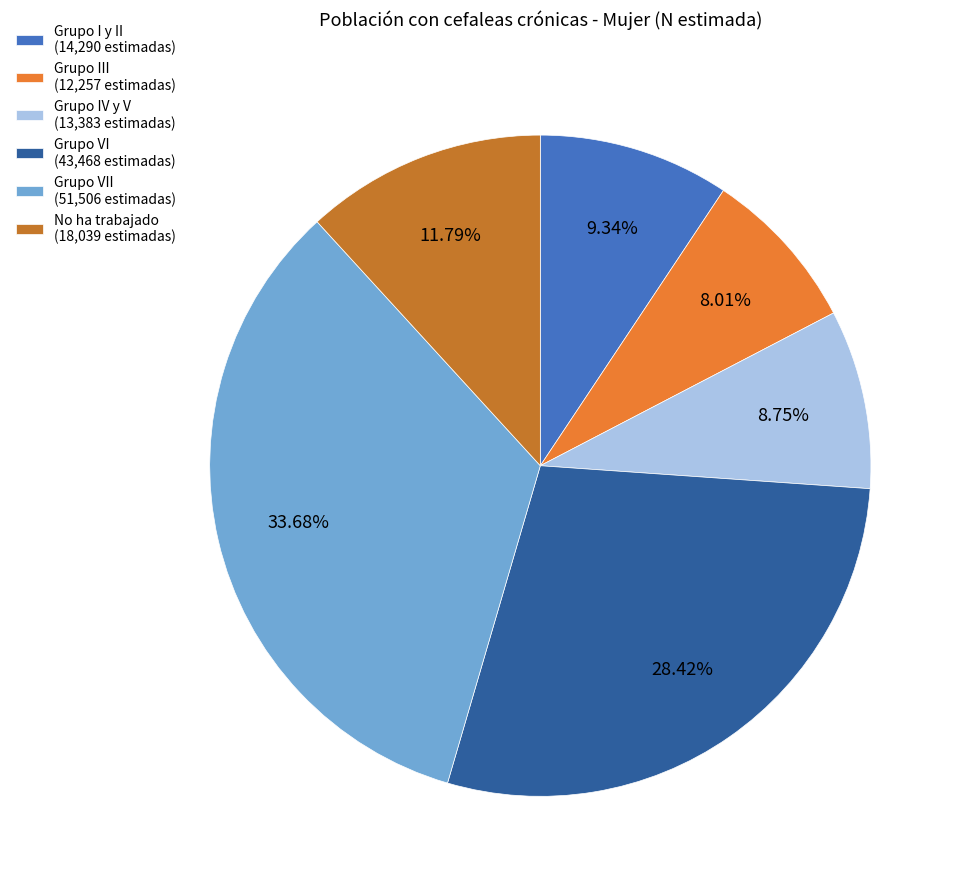

Which category has the biggest portion of the pie?

Grupo VII (51,506 estimadas)